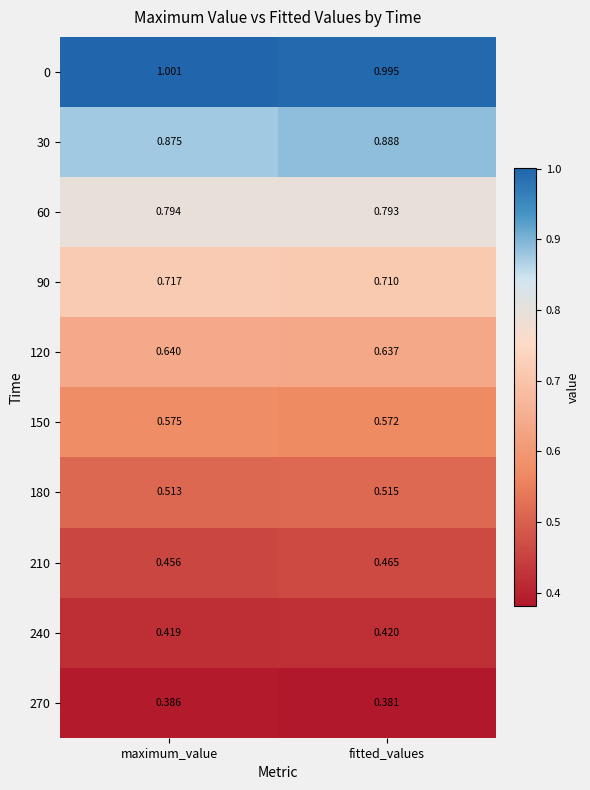

Rank the categories by 150 value from lowest to highest.

fitted_values, maximum_value